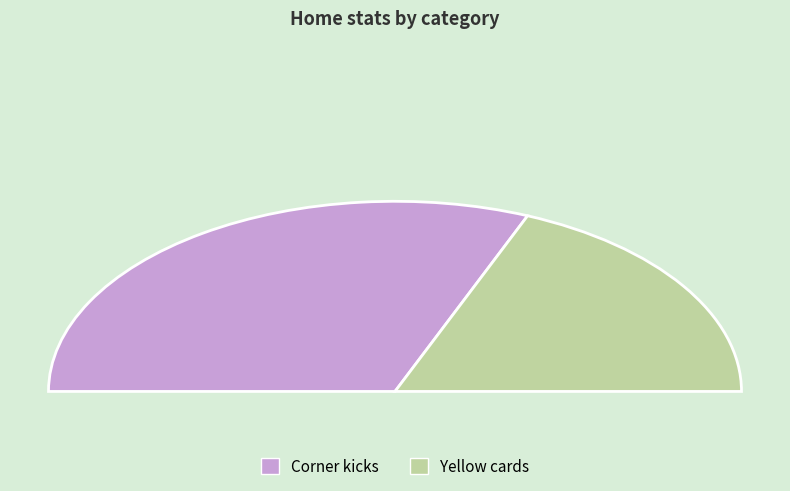

Is the sum of Corner kicks and Yellow cards greater than half?

Yes